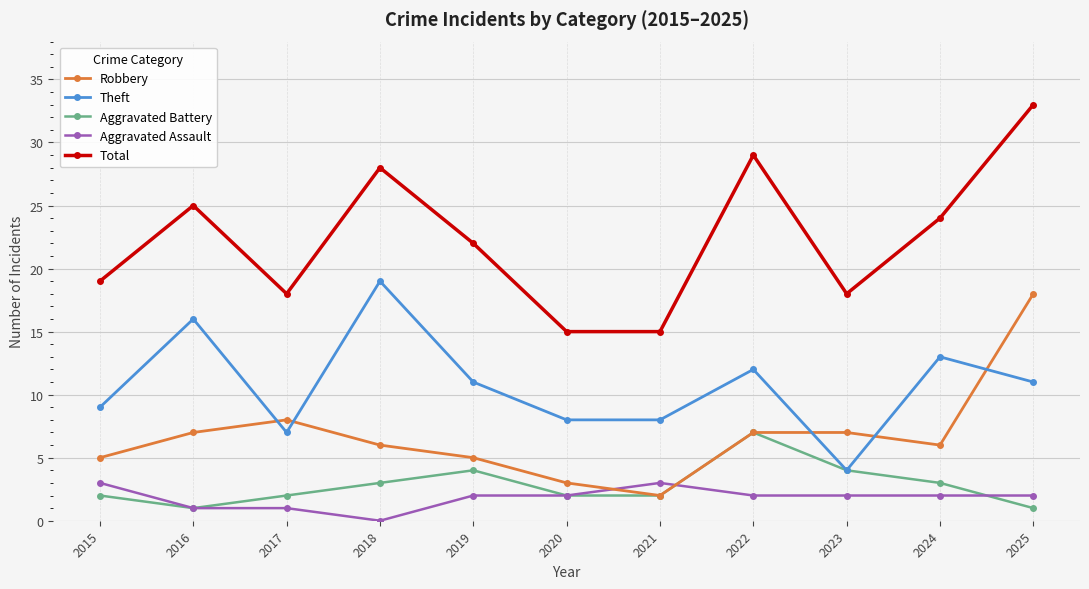

Does the chart have visible grid lines?

Yes